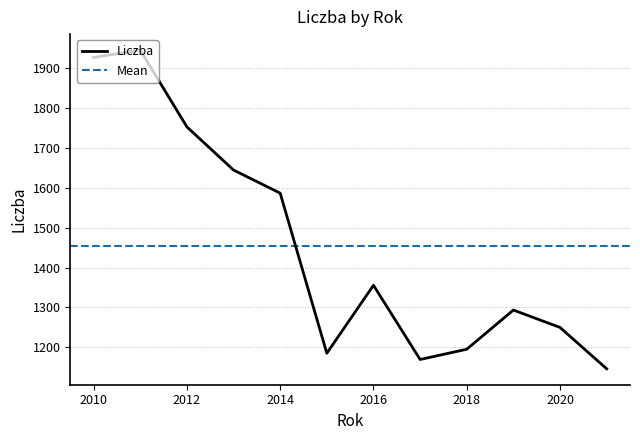

Is it true that Liczba equals 2793.1 at 2014?

False